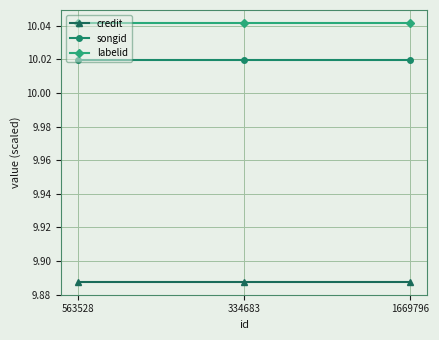

What is the label of the 3rd point from the right?

563528